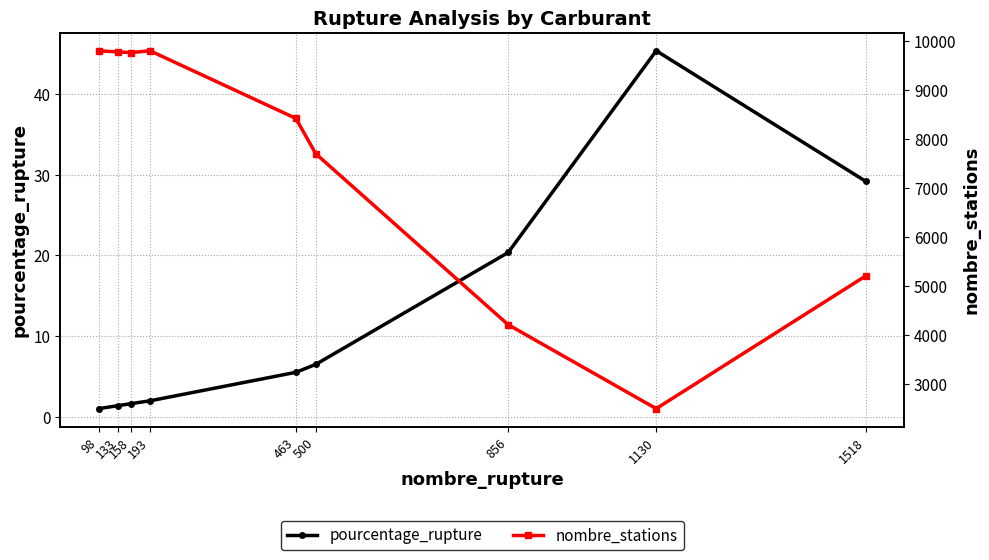

Count the number of categories in the chart.

9